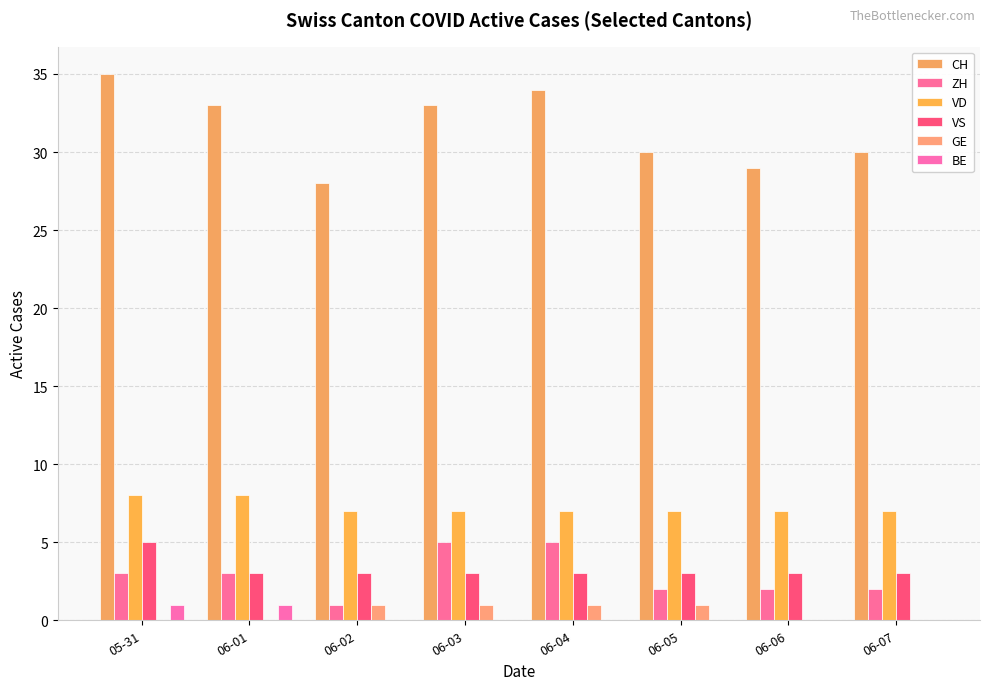

Which category has the highest value across all series?

05-31